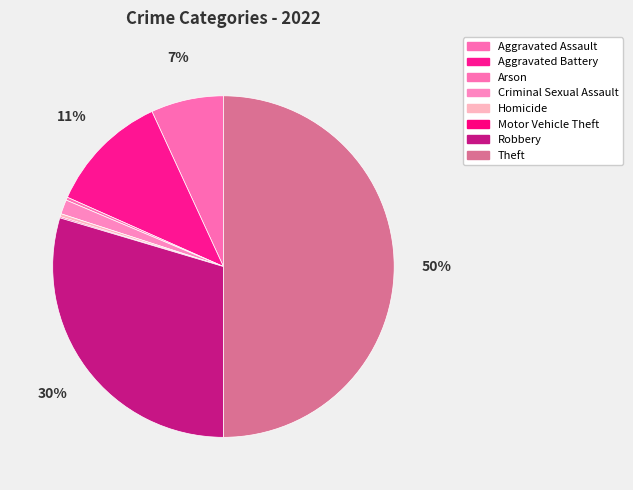

Between Motor Vehicle Theft and Theft, which is larger?

Theft